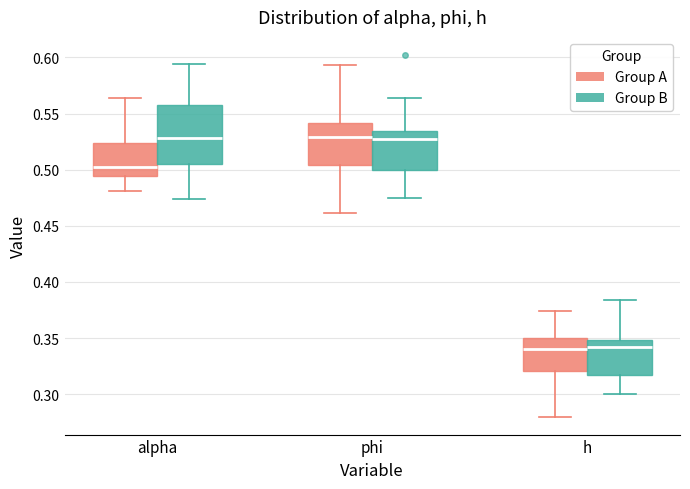

Reading left to right, read every box against the y-axis: the position of its median line, the range the box covers, and the ends of its whiskers. The values are not printed on the chart, so give them approximately, as read against the axis.

alpha (Group A): median 0.500, box 0.495 to 0.525, whiskers 0.480 to 0.565
alpha (Group B): median 0.530, box 0.505 to 0.555, whiskers 0.475 to 0.595
phi (Group A): median 0.530, box 0.505 to 0.540, whiskers 0.460 to 0.595
phi (Group B): median 0.525, box 0.500 to 0.535, whiskers 0.475 to 0.565
h (Group A): median 0.340, box 0.320 to 0.350, whiskers 0.280 to 0.375
h (Group B): median 0.340, box 0.315 to 0.350, whiskers 0.300 to 0.385